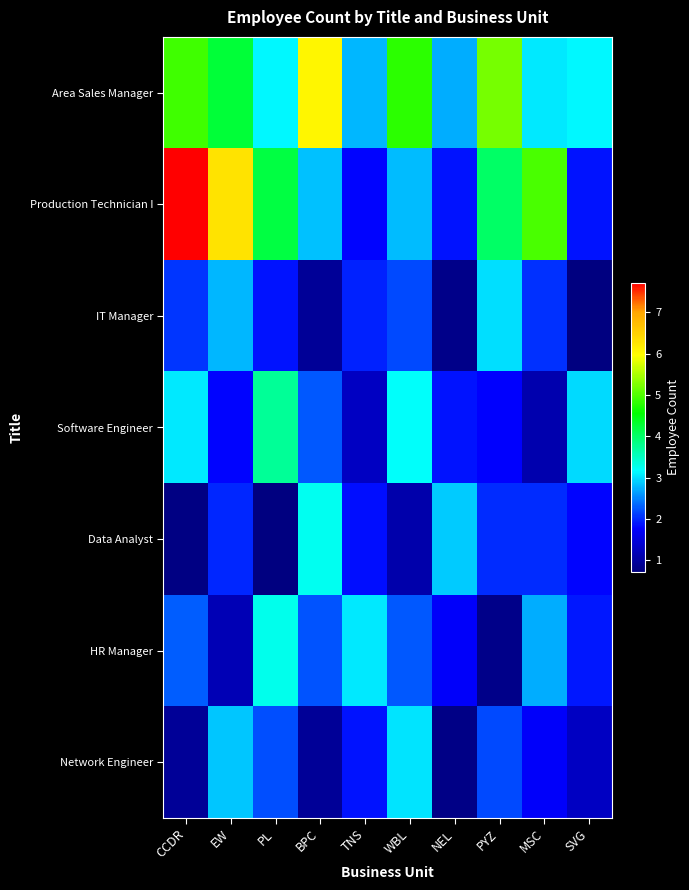

At MSC, list the series in order from largest to smallest.

Production Technician I, Area Sales Manager, HR Manager, IT Manager, Data Analyst, Network Engineer, Software Engineer